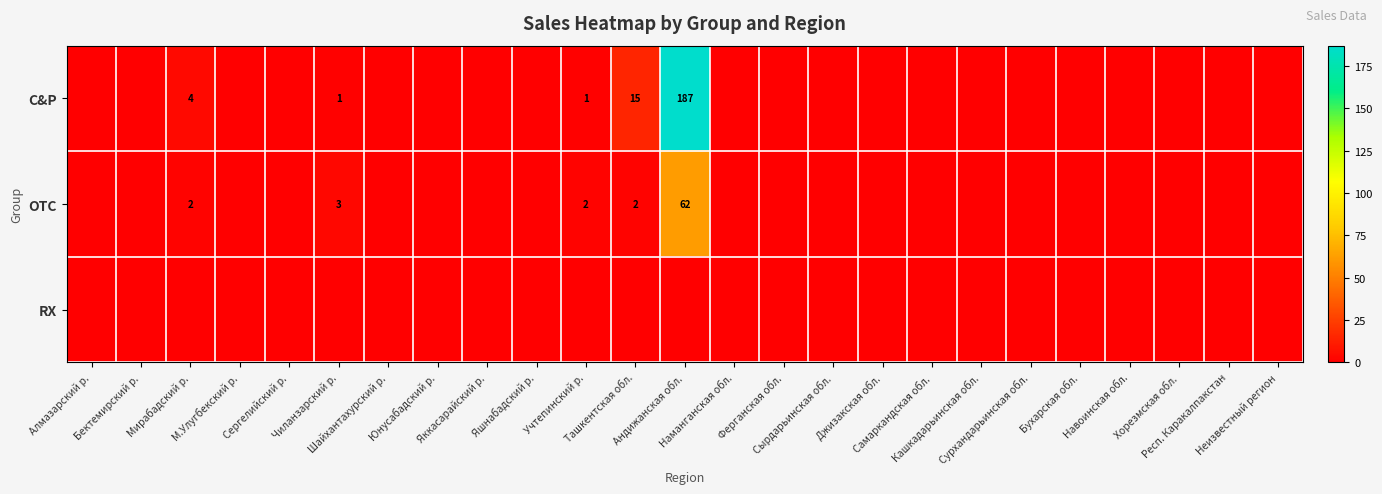

List the labels in order of C&P value, largest first.

Андижанская обл., Ташкентская обл., Мирабадский р., Чиланзарский р., Учтепинский р., Алмазарский р., Бектемирский р., М.Улугбекский р., Сергелийский р., Шайхантахурский р., Юнусабадский р., Яккасарайский р., Яшнабадский р., Наманганская обл., Ферганская обл., Сырдарьинская обл., Джизакская обл., Самаркандская обл., Кашкадарьинская обл., Сурхандарьинская обл., Бухарская обл., Навоинская обл., Хорезмская обл., Респ. Каракалпакстан, Неизвестный регион